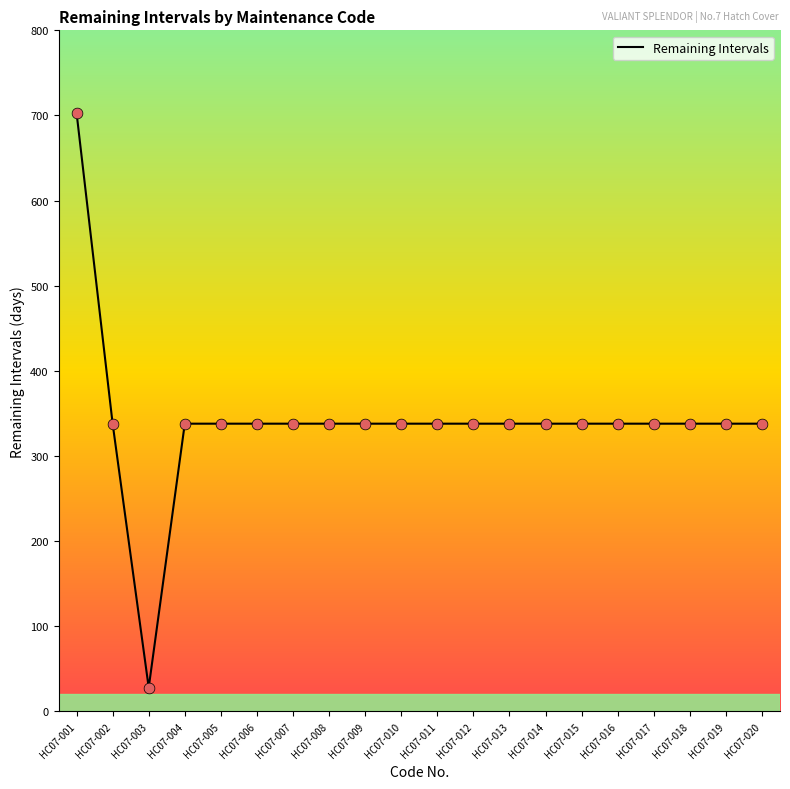

Approximately how many times larger is the value at HC07-019 compared to HC07-005?

1.0